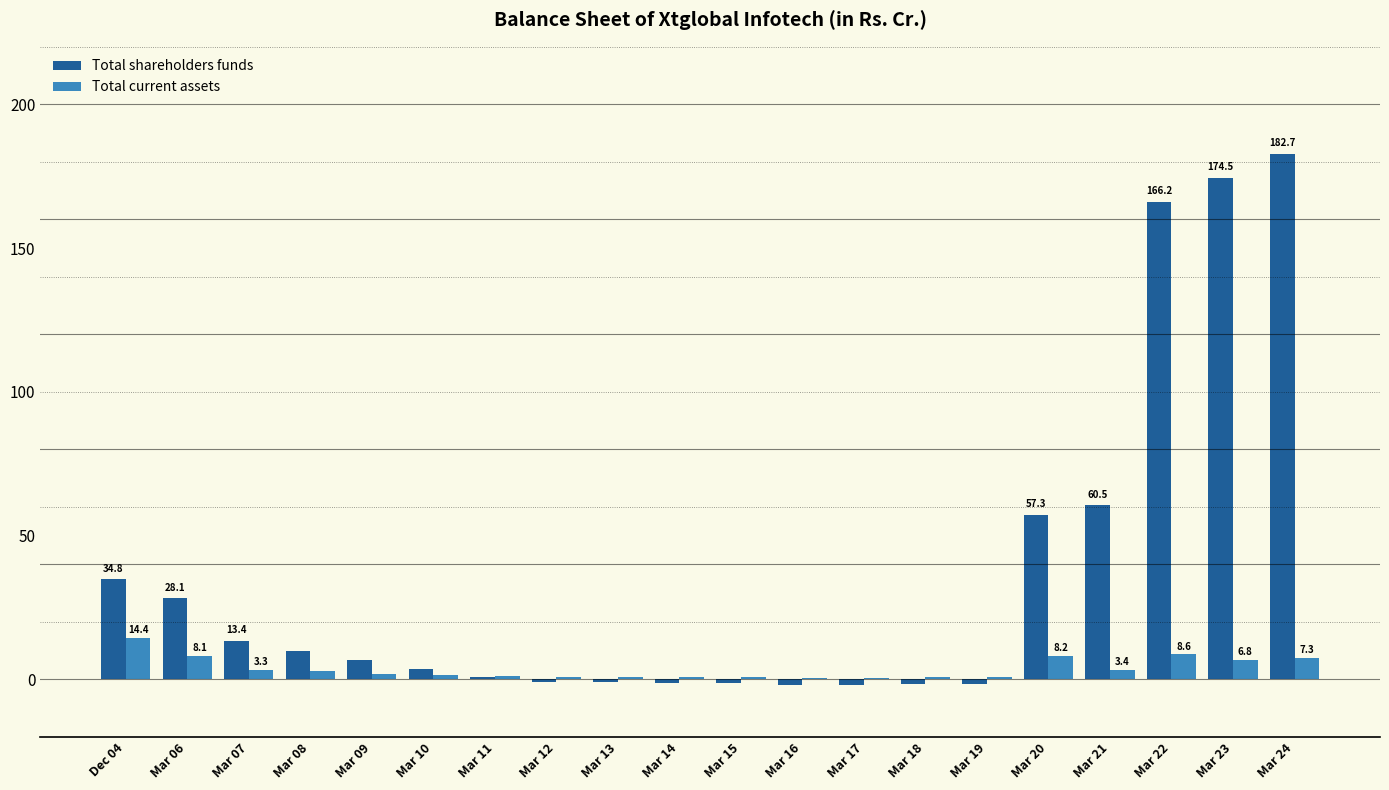

Is it true that Total shareholders funds equals 31.8 at Mar 21?

False